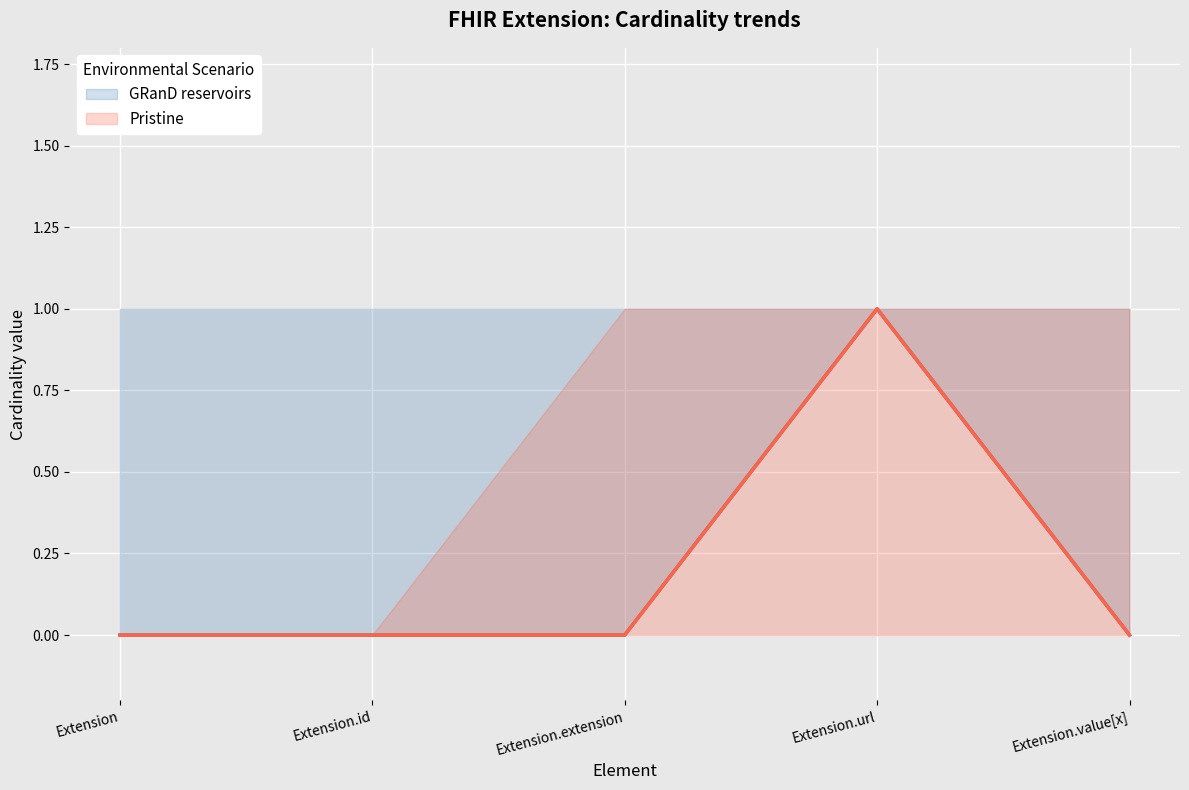

What is the approximate value of Pristine at Extension.url?

1